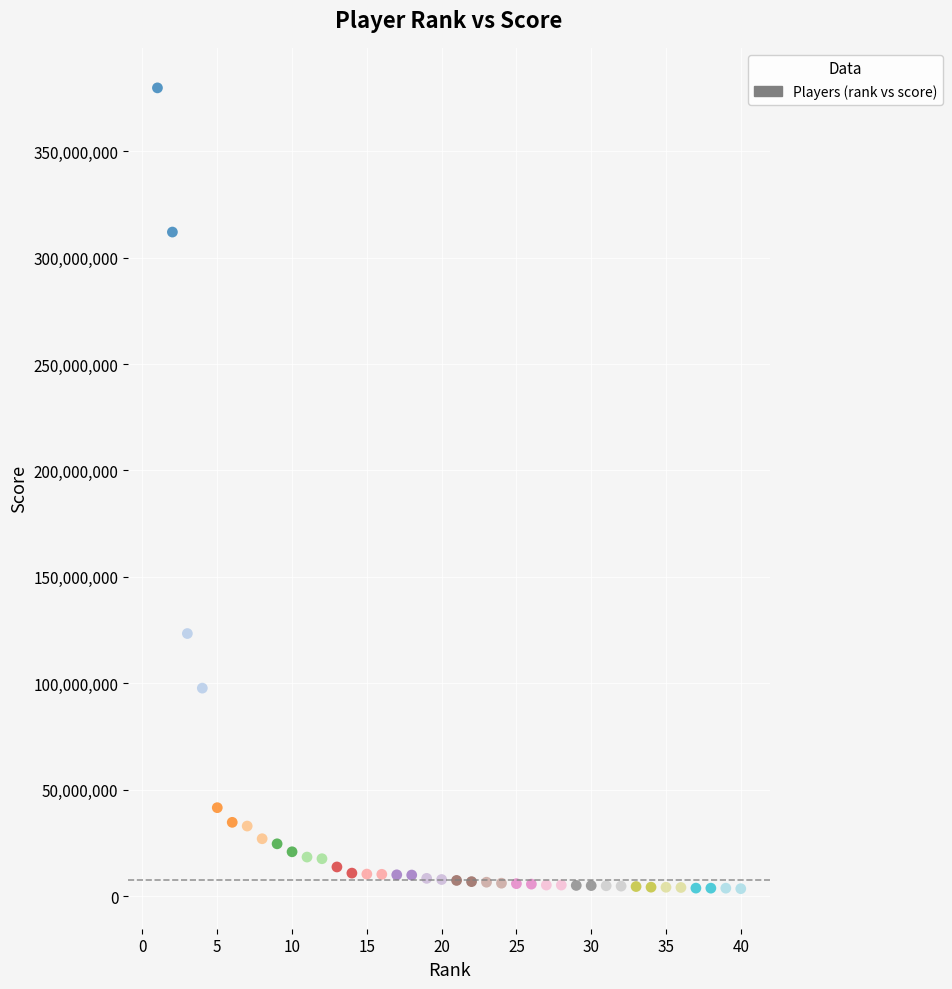

What is the range of Y values (max minus min)?

376126963